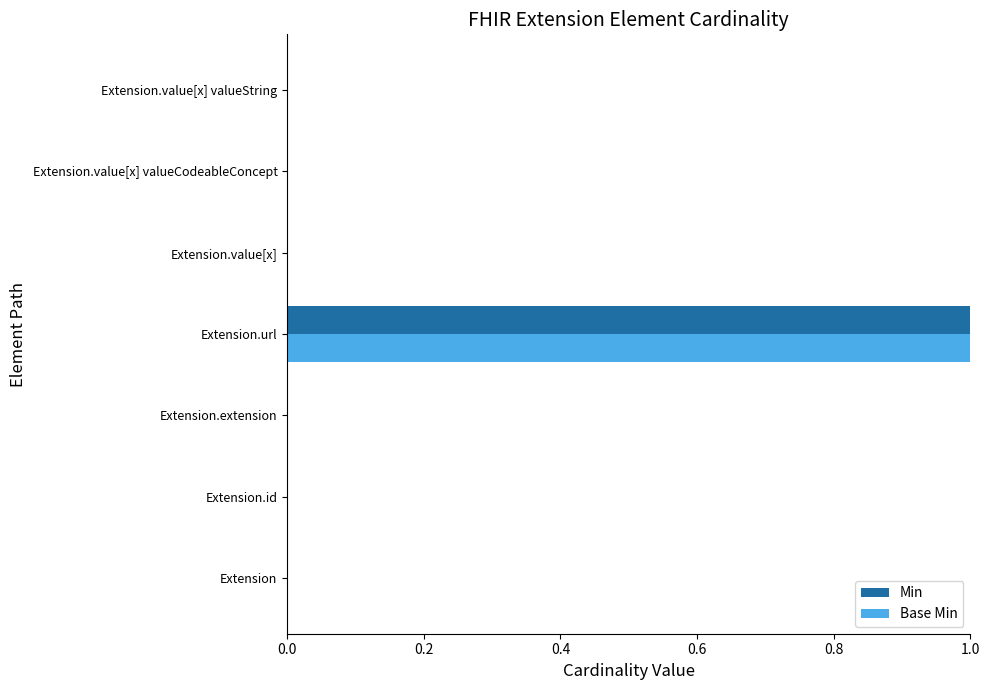

The Base Min series shows 0 at Extension.extension. True or false?

True